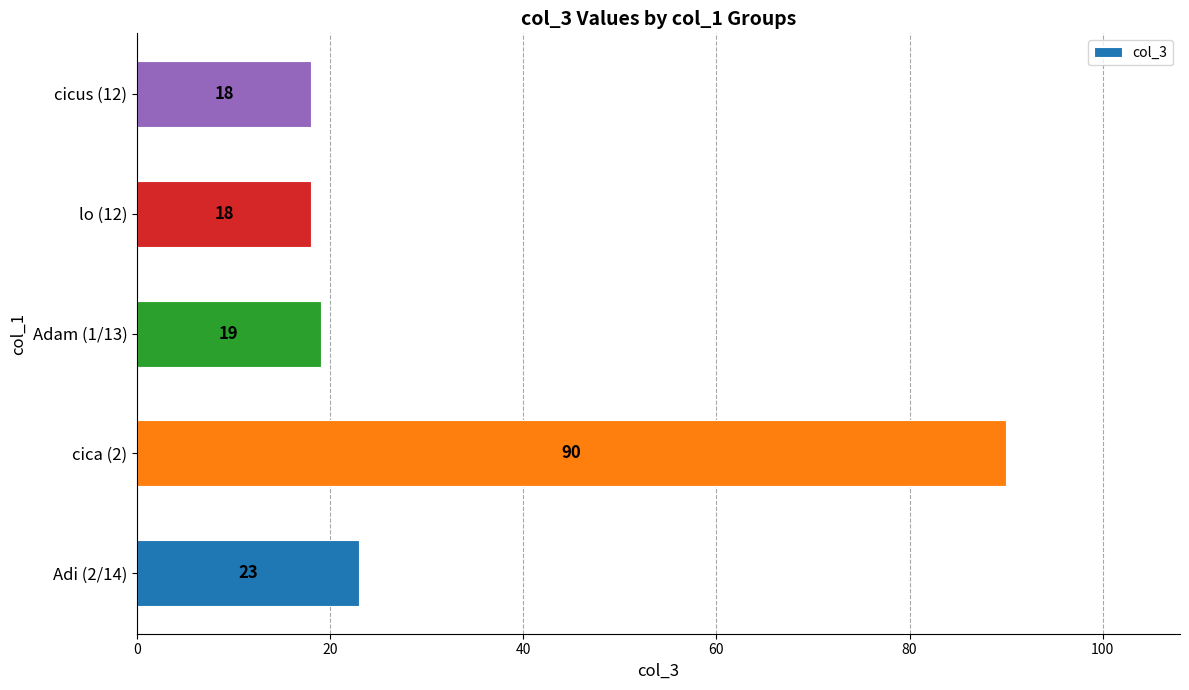

What is the sum of all values?

168